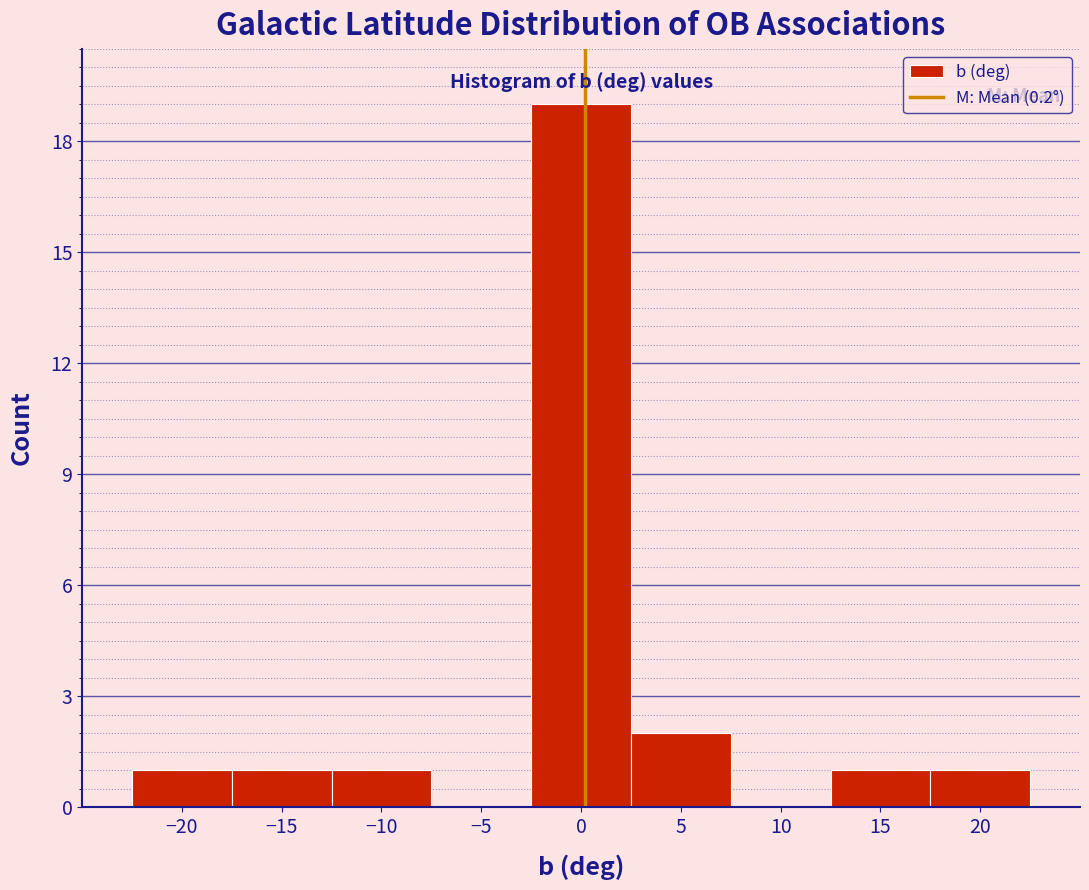

Over which range of the x-axis is the bar tallest?

-2.5 to 2.5